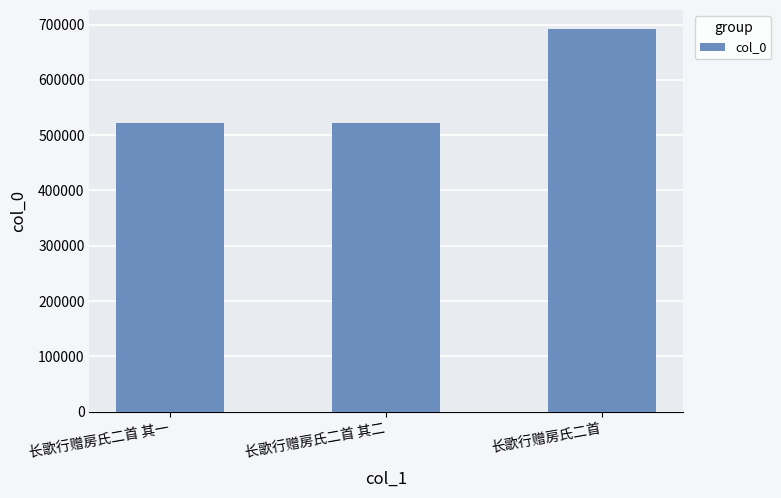

What is the approximate value at 长歌行赠房氏二首 其二?

522717